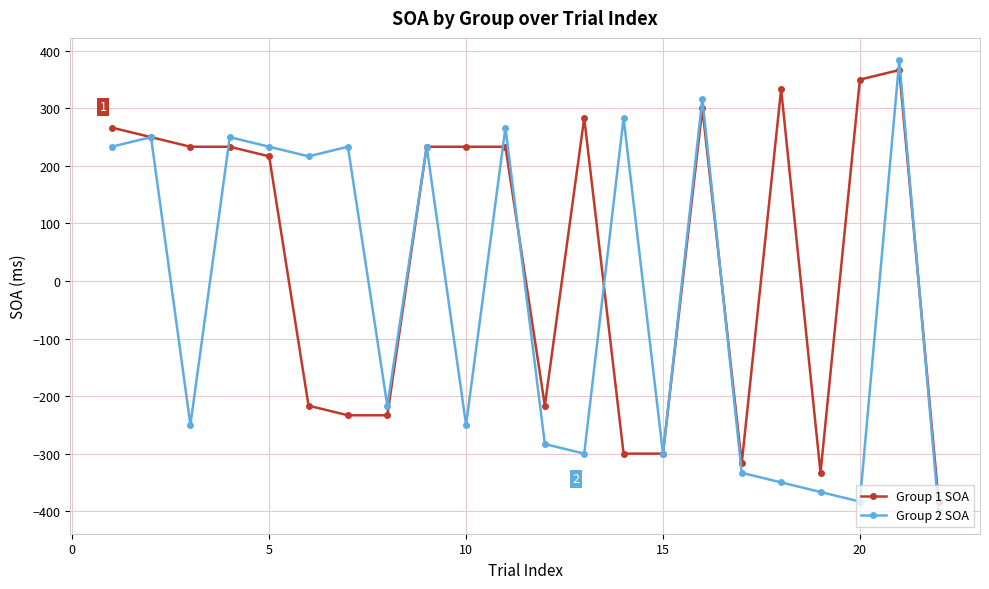

What is the difference between the second highest and minimum values in the Group 2 SOA series?

716.7